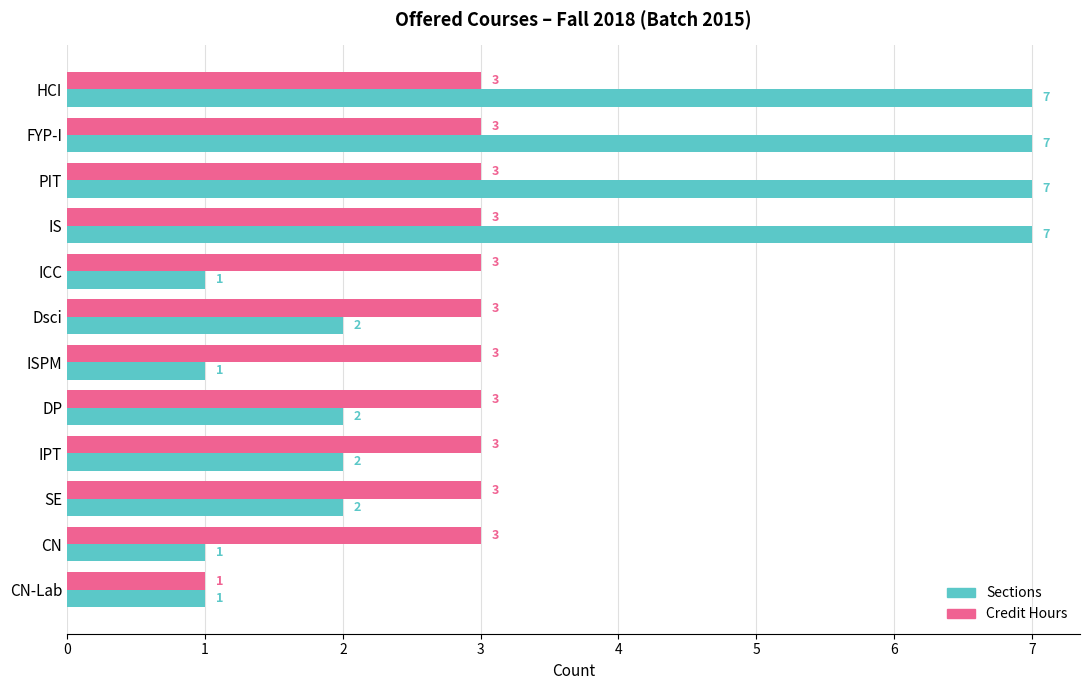

Which series has the largest total across all categories?

Sections